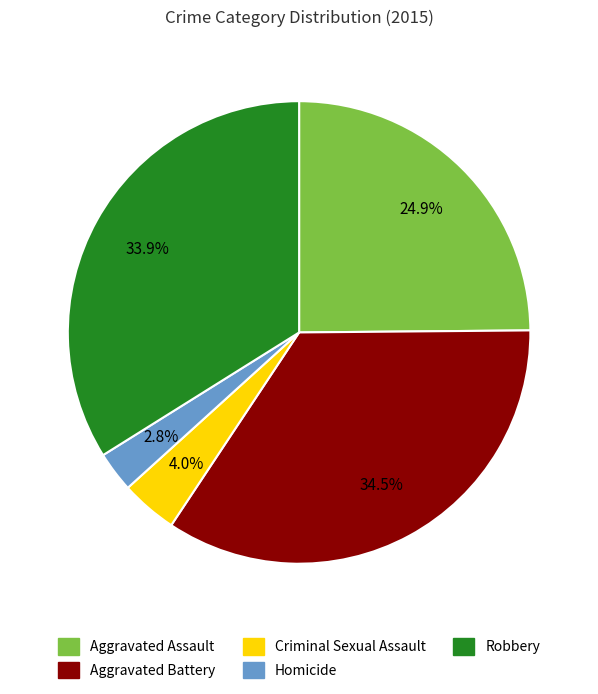

How many slices are in this pie chart?

5